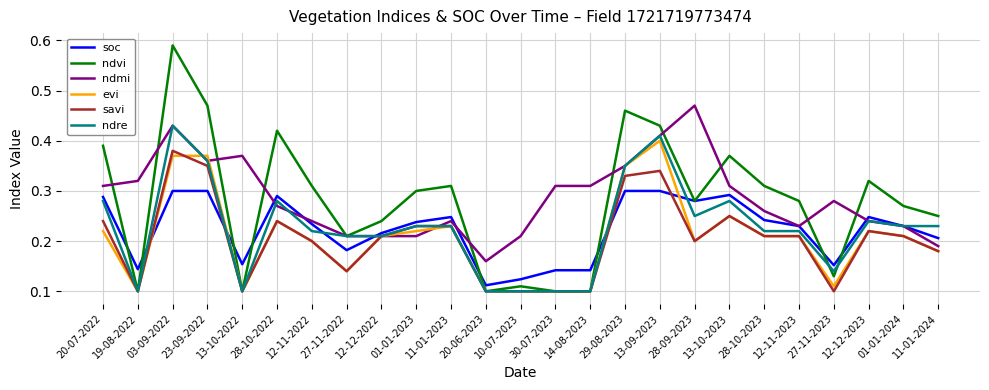

Which series has the widest spread of values?

ndvi